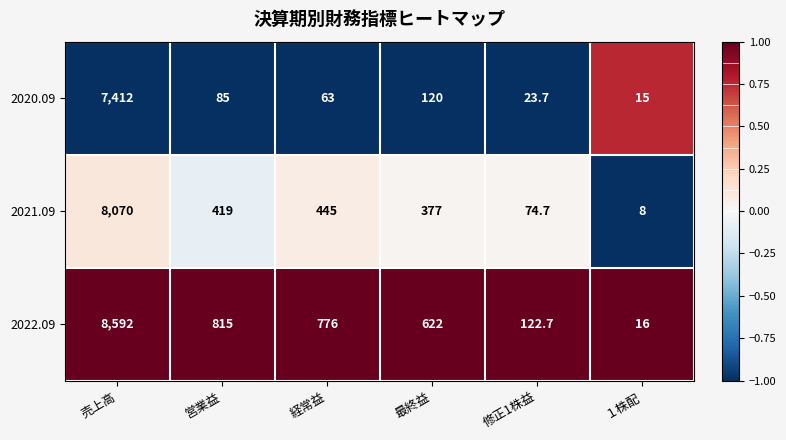

Reading left to right, what are all the values shown in this chart?

2020.09: 売上高=7412.0	営業益=85.0	経常益=63.0	最終益=120.0	修正1株益=23.7	１株配=15.0
2021.09: 売上高=8070.0	営業益=419.0	経常益=445.0	最終益=377.0	修正1株益=74.7	１株配=8.0
2022.09: 売上高=8592.0	営業益=815.0	経常益=776.0	最終益=622.0	修正1株益=122.7	１株配=16.0